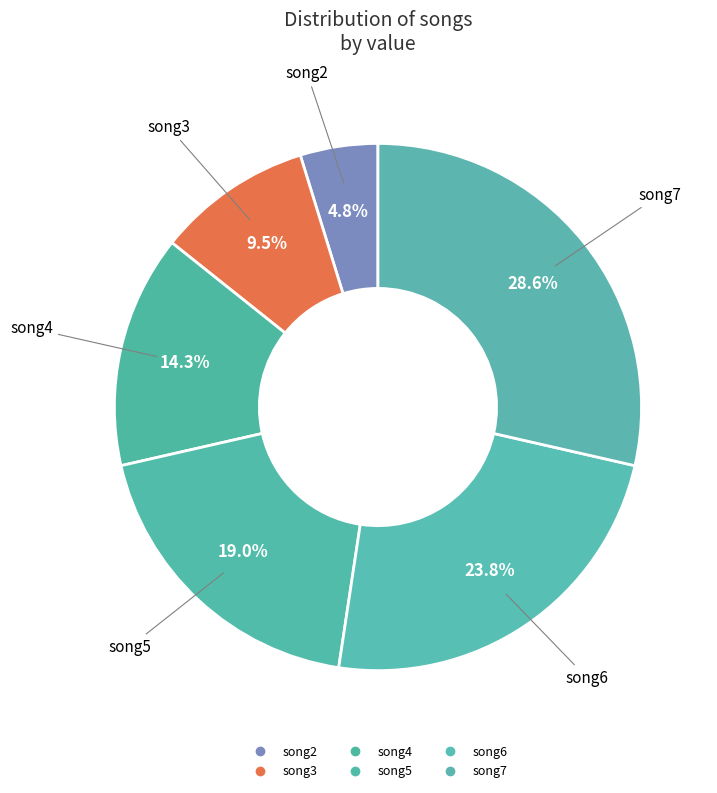

How many segments does this pie chart have?

6